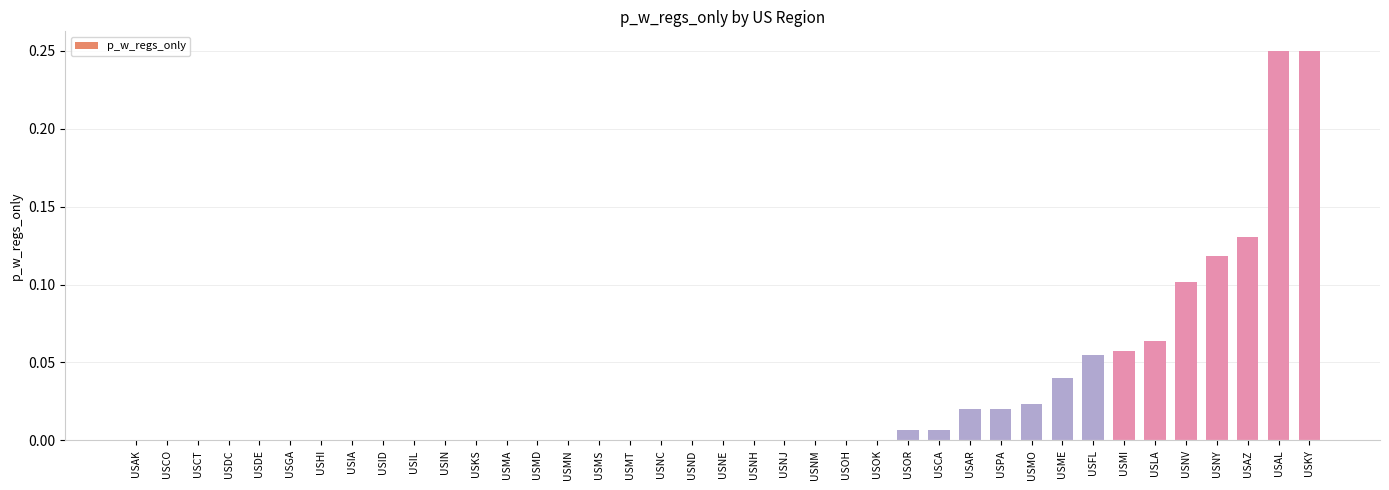

What is the change in value from USNJ to USNV?

+0.1